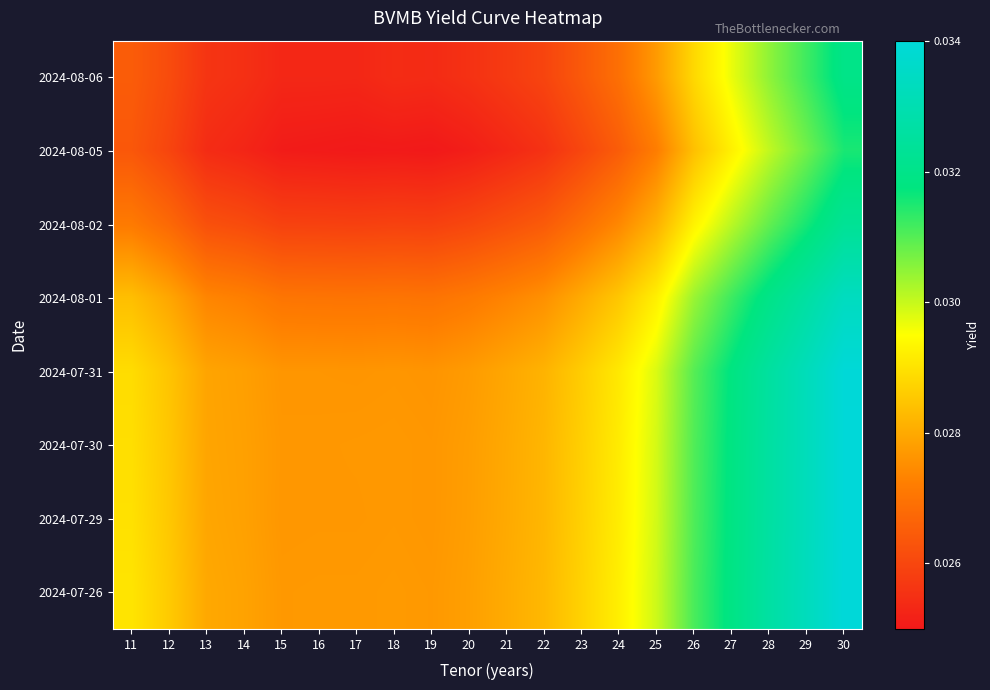

How many series are shown in this chart?

8